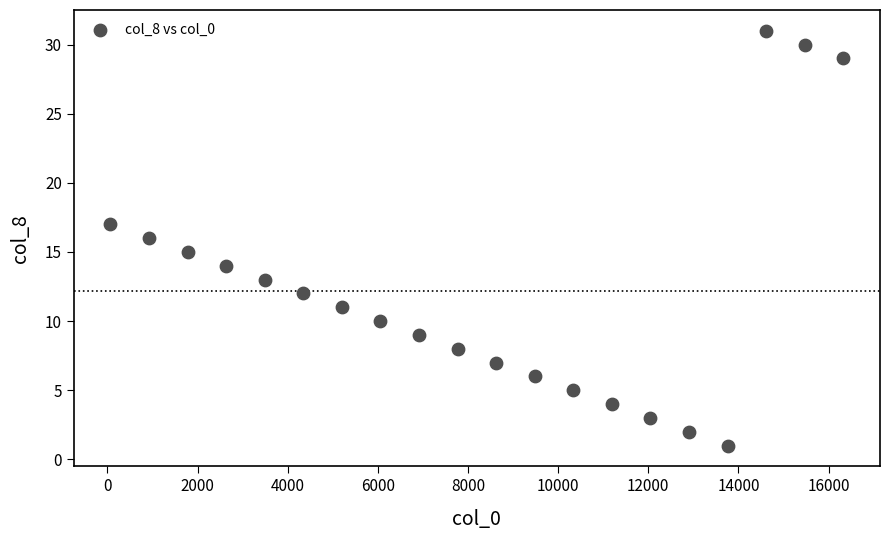

What is the range of X values (max minus min)?

16264